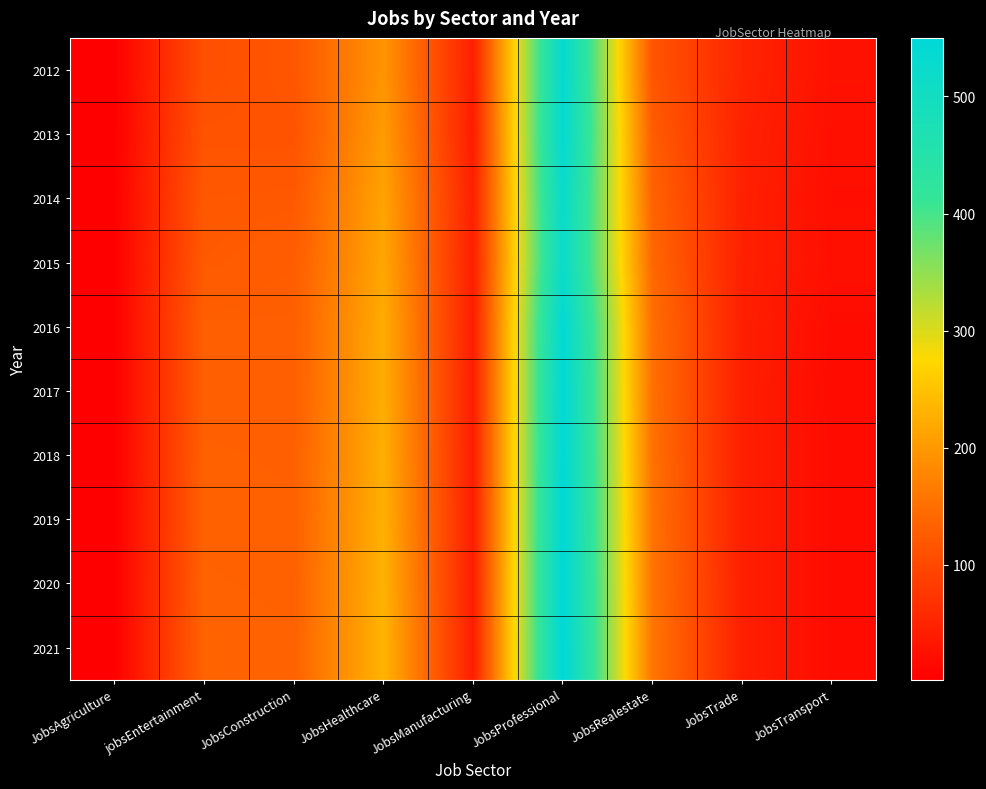

At which category is the sum across all series the highest?

JobsProfessional